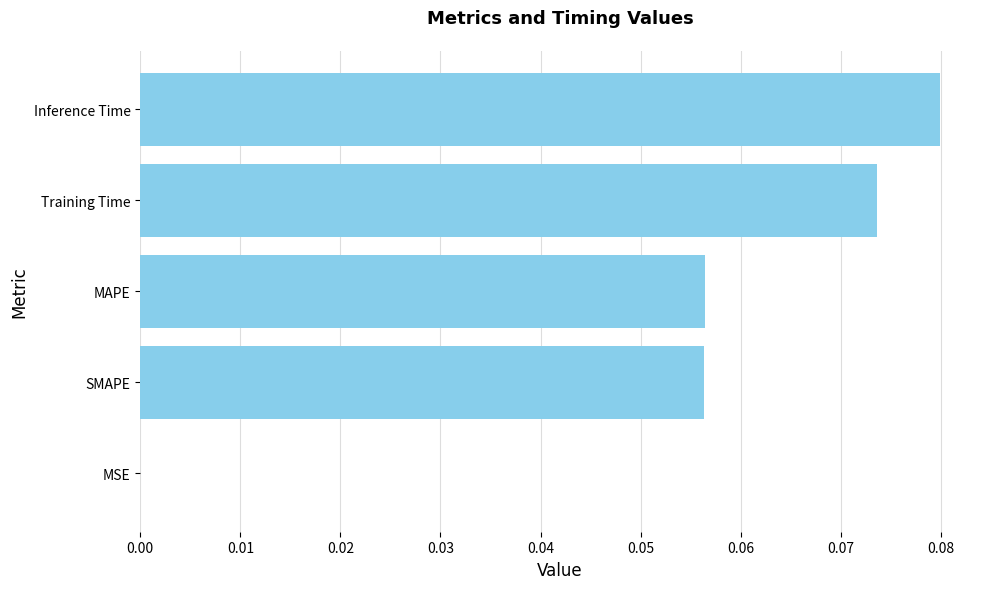

What is the sum of all values?

0.3